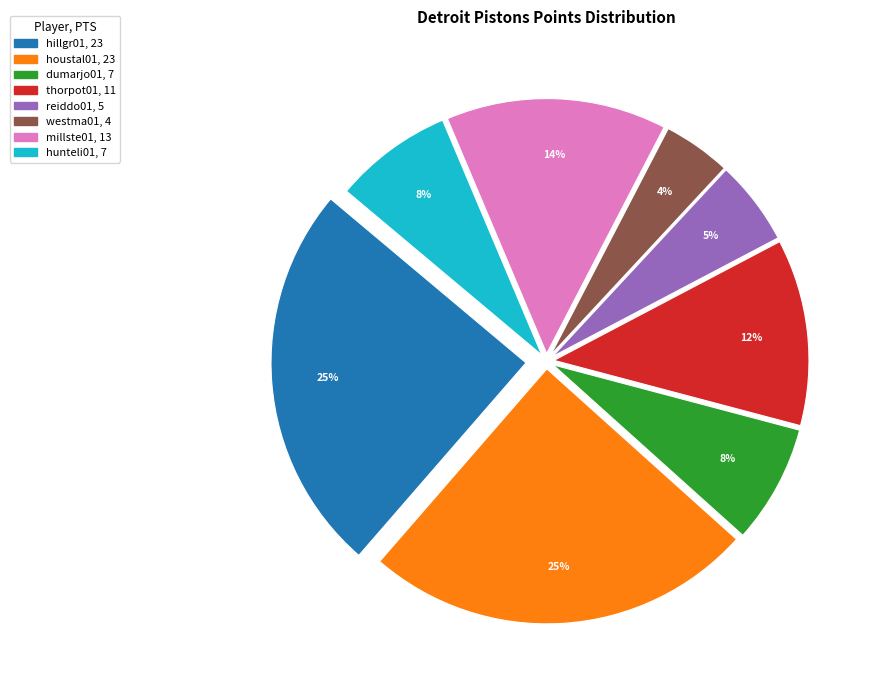

To the nearest percent, what is the average slice percentage?

12%